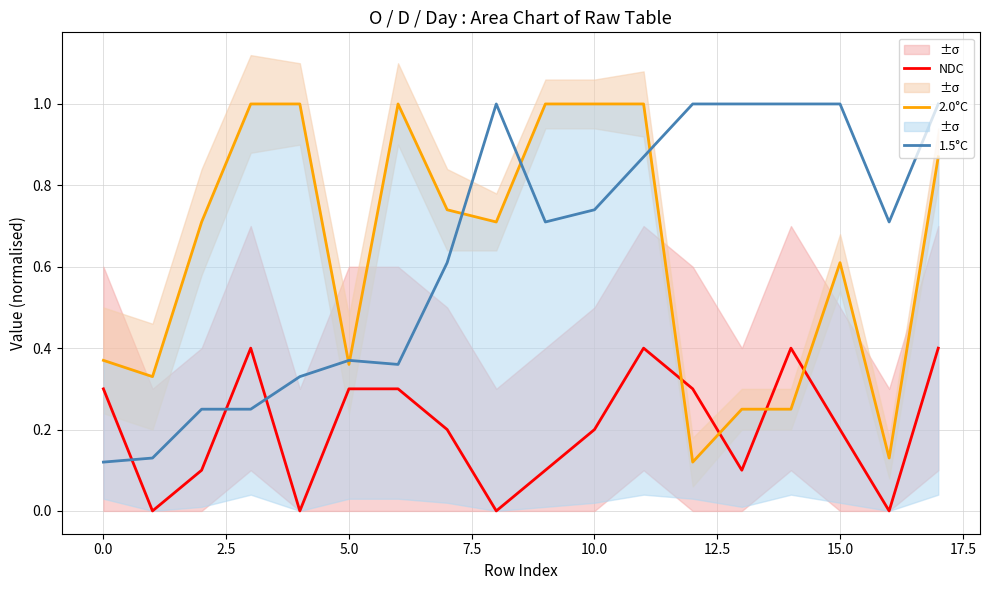

The NDC series shows 0.3 at 15.0. True or false?

False